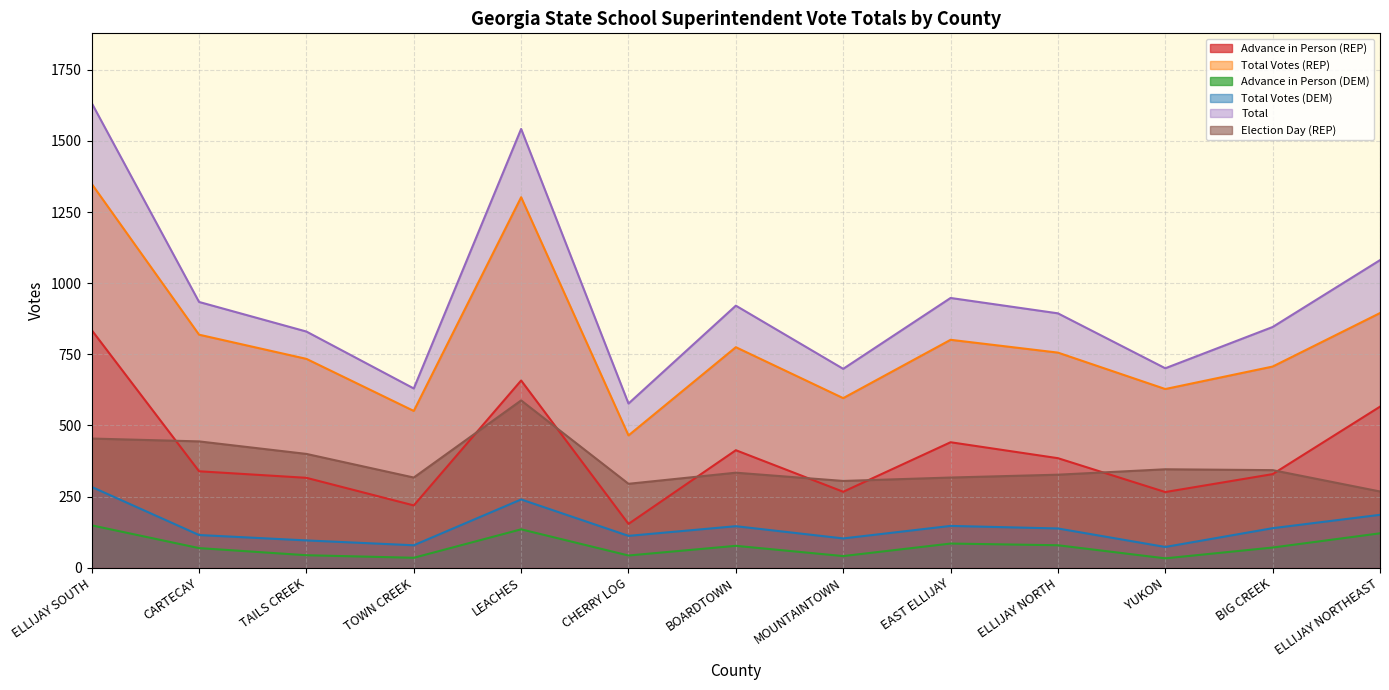

Does the chart have visible grid lines?

Yes